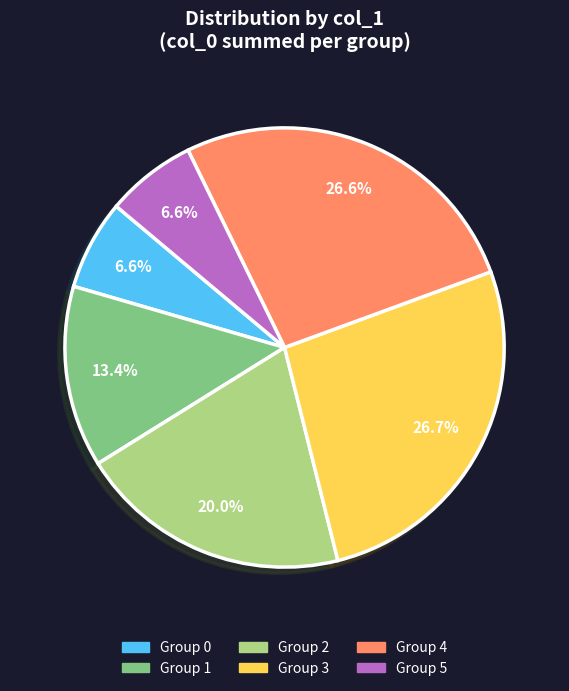

Is there any slice that represents more than half of the pie?

No